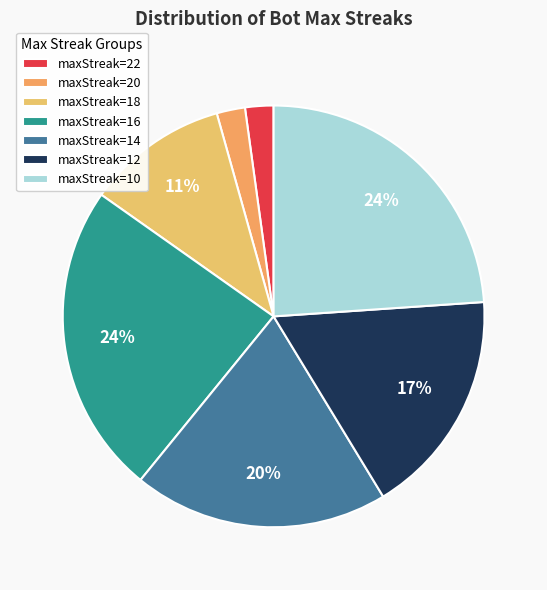

What percentage is the maxStreak=10 slice, to the nearest percent?

24%